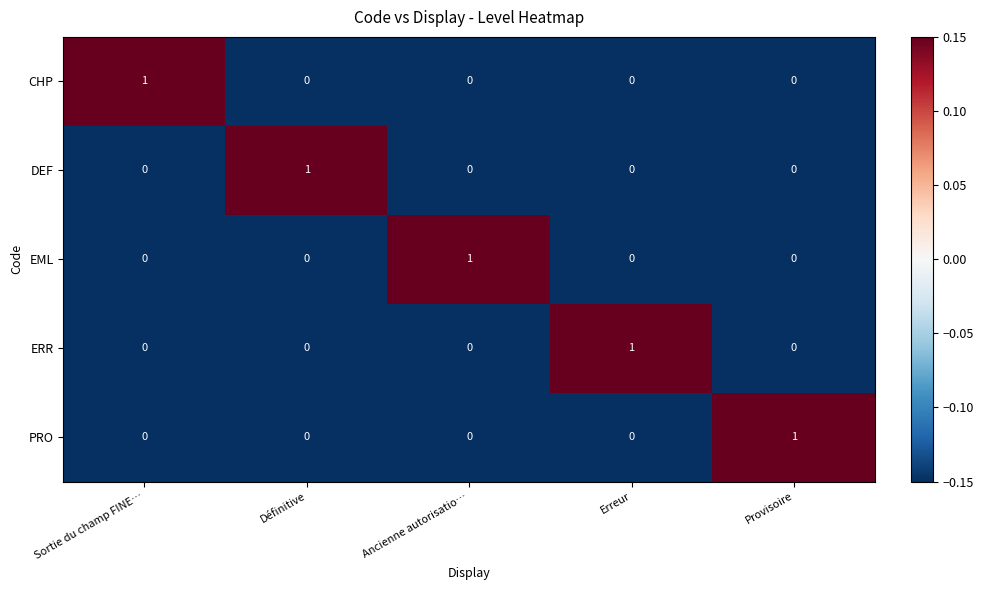

At which label does EML reach its peak?

Ancienne autorisatio…